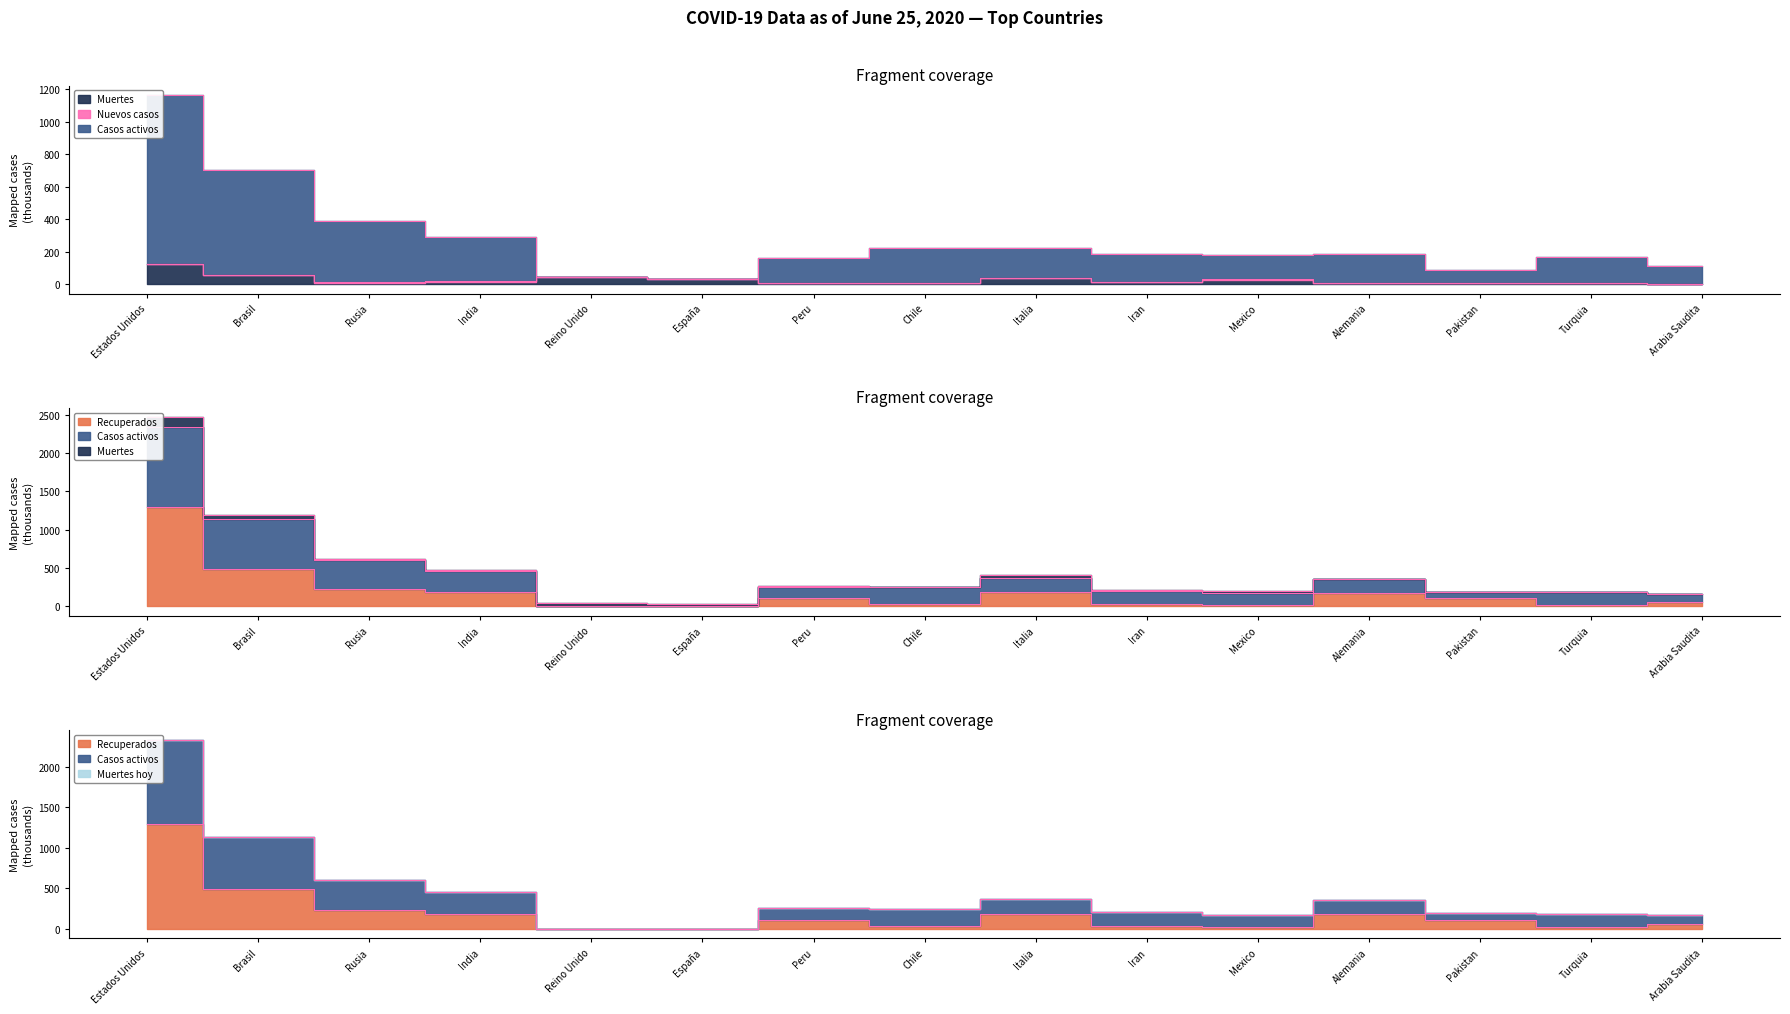

At which label does Casos activos first exceed 185?

Estados Unidos